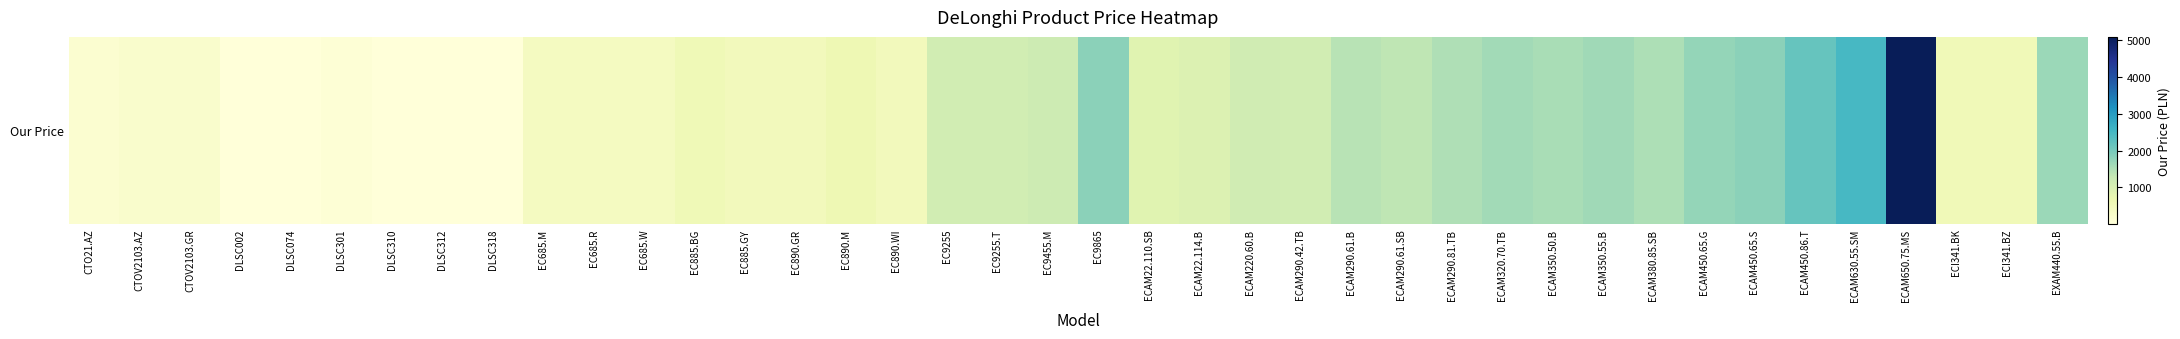

What is the approximate value at ECAM220.60.B?

1143.0